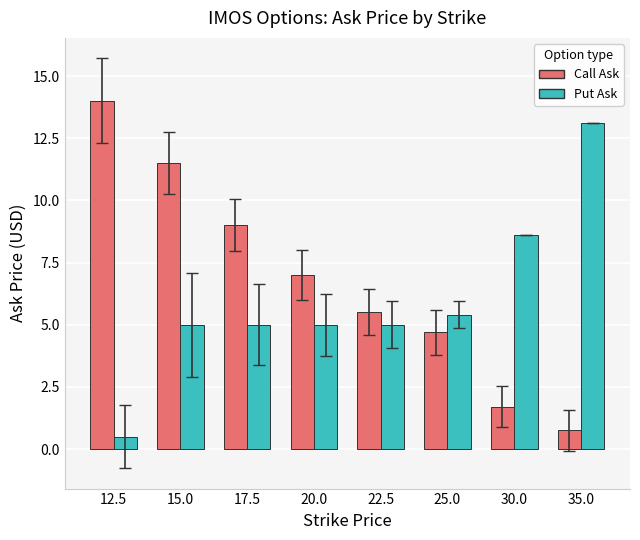

Is it true that Call Ask equals 1.7 at 30.0?

True